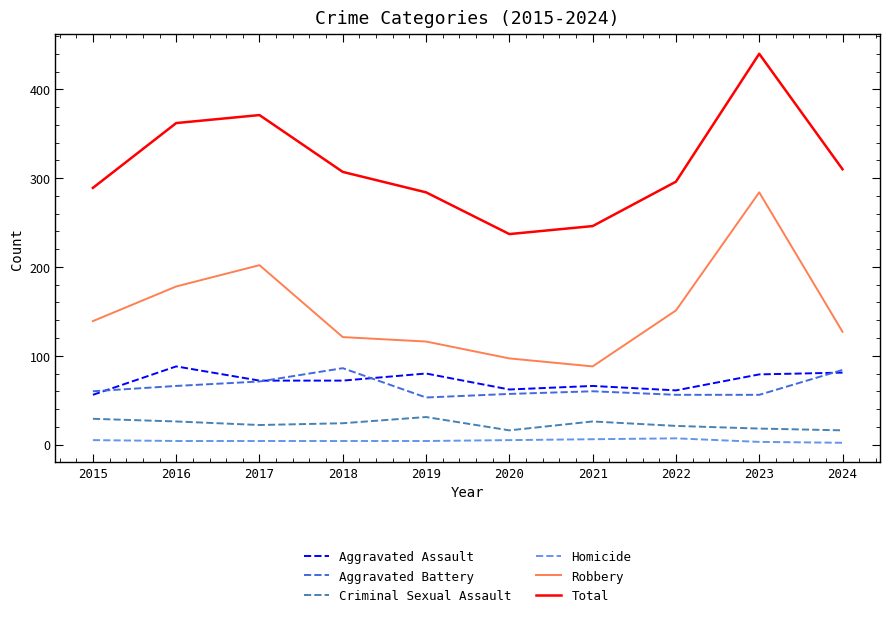

Is it true that Aggravated Assault equals 72 at 2018?

True